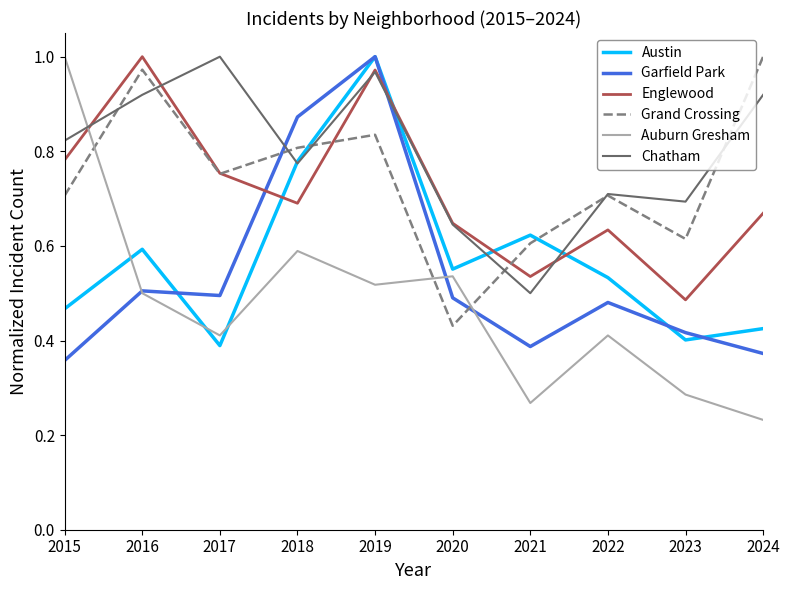

In Grand Crossing, how many points are higher than both neighbors (excluding endpoints)?

3